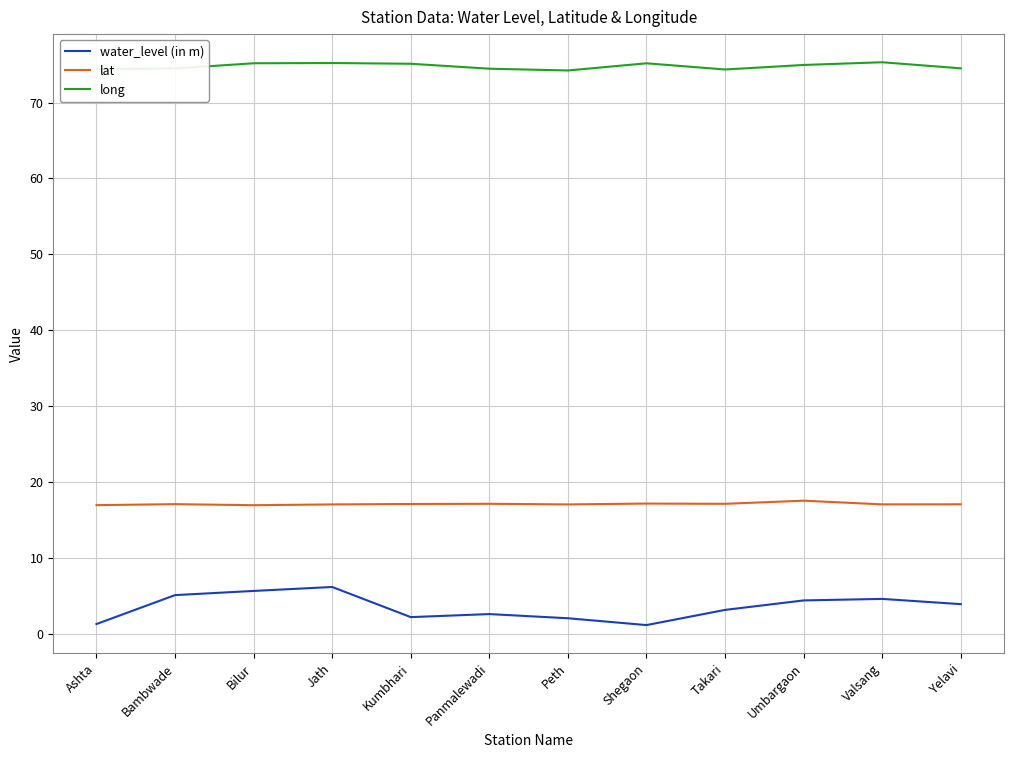

True or false: water_level (in m) has more than 1 interior local peaks.

True